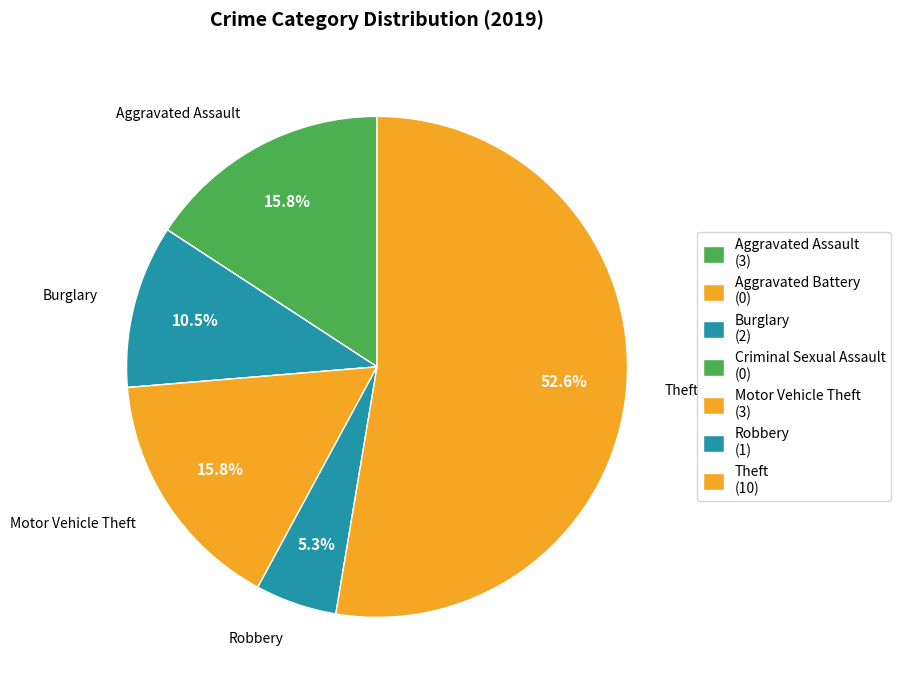

Does Burglary account for over 50% of the chart?

No